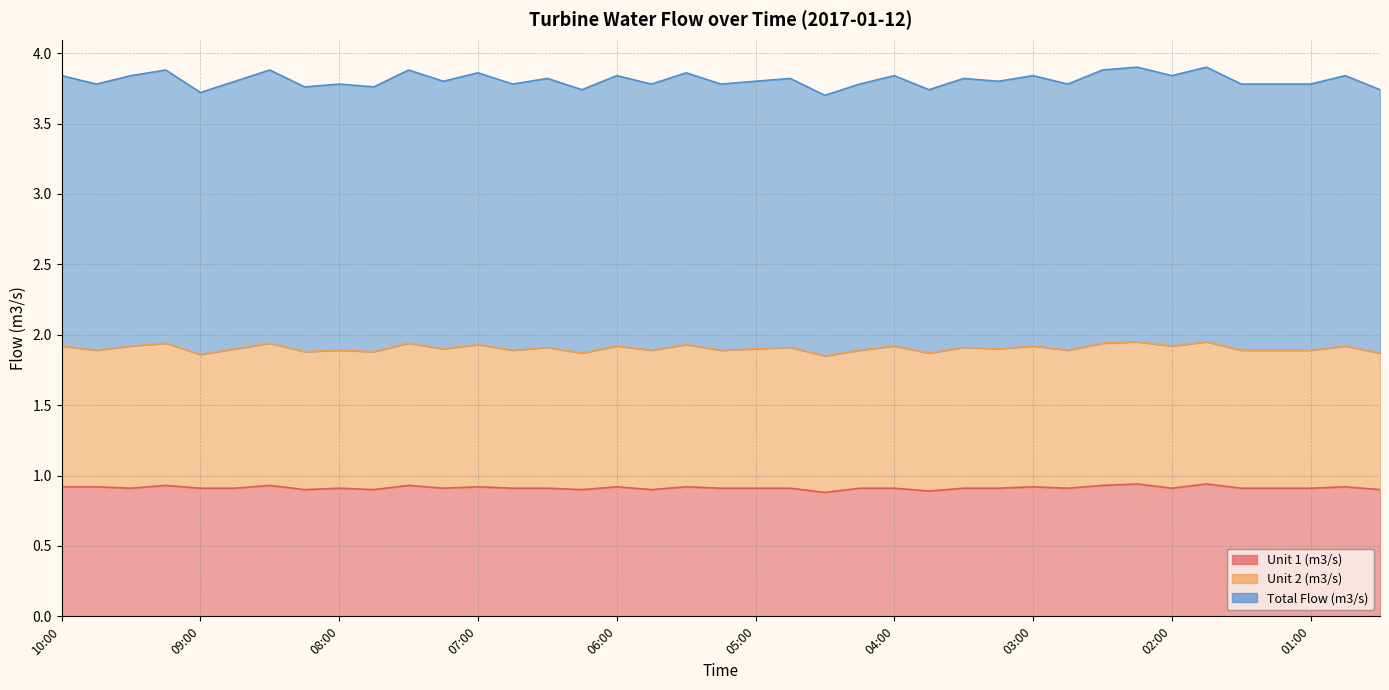

What is the maximum value for Unit 1 (m3/s)?

0.9